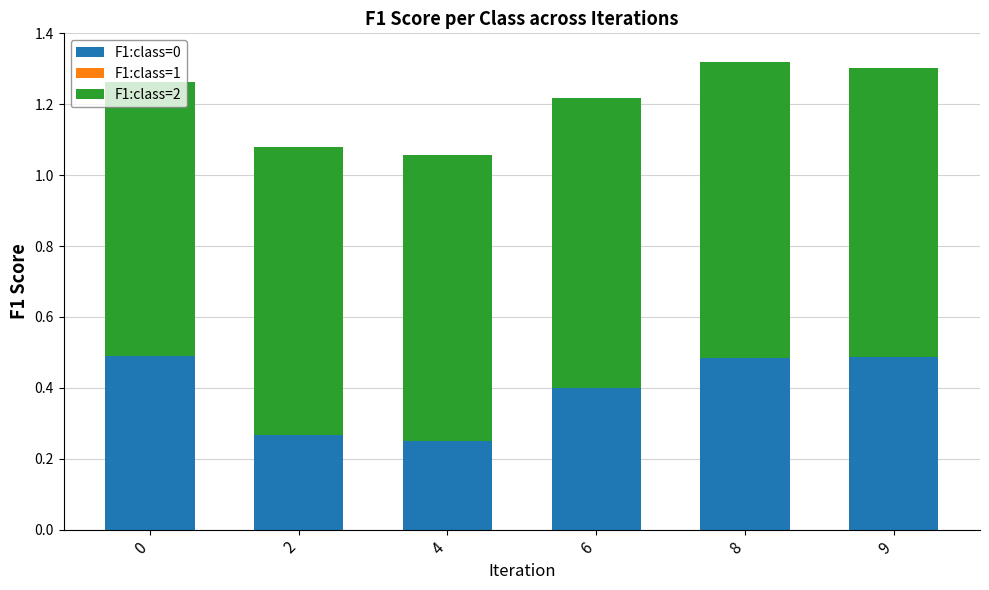

True or false: F1:class=0 has a value of 0.1 at 0.

False